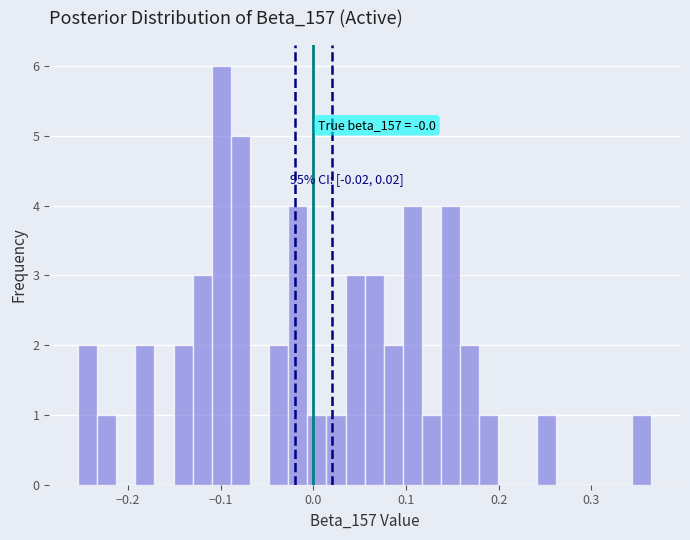

Read against the x-axis, roughly where is the centre of the tallest bar?

-0.10